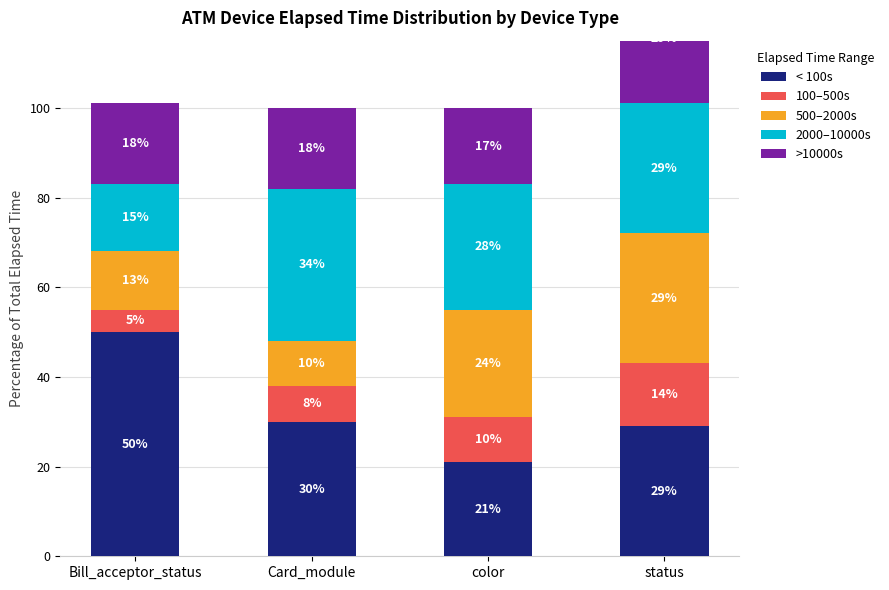

What position from the right is status?

1